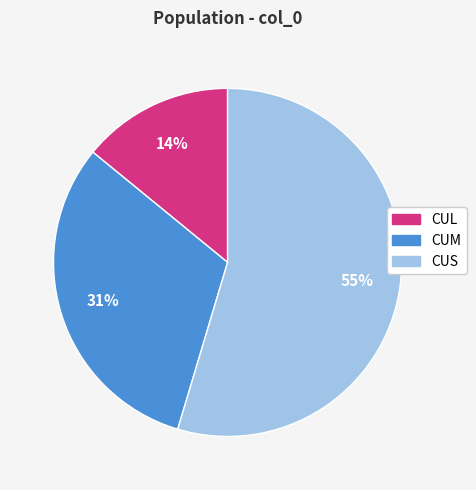

Is it true that CUS is 49% of the pie?

False